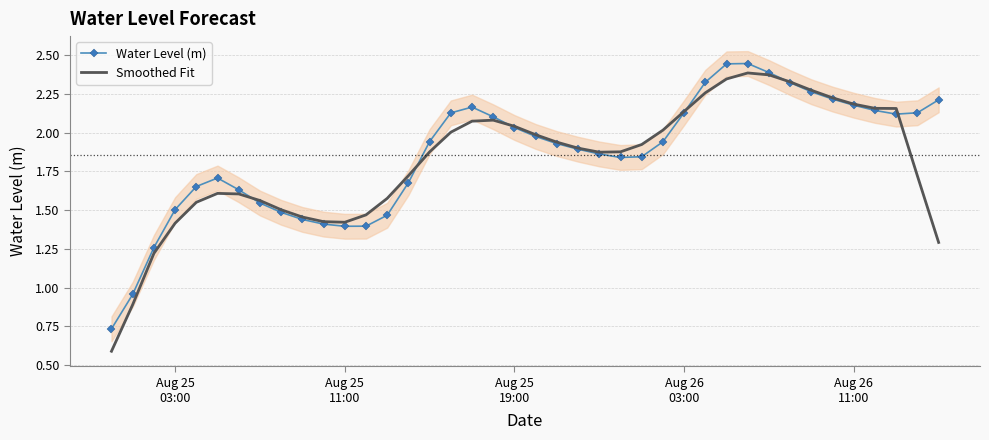

What is the lowest value of the Smoothed Fit series?

0.6